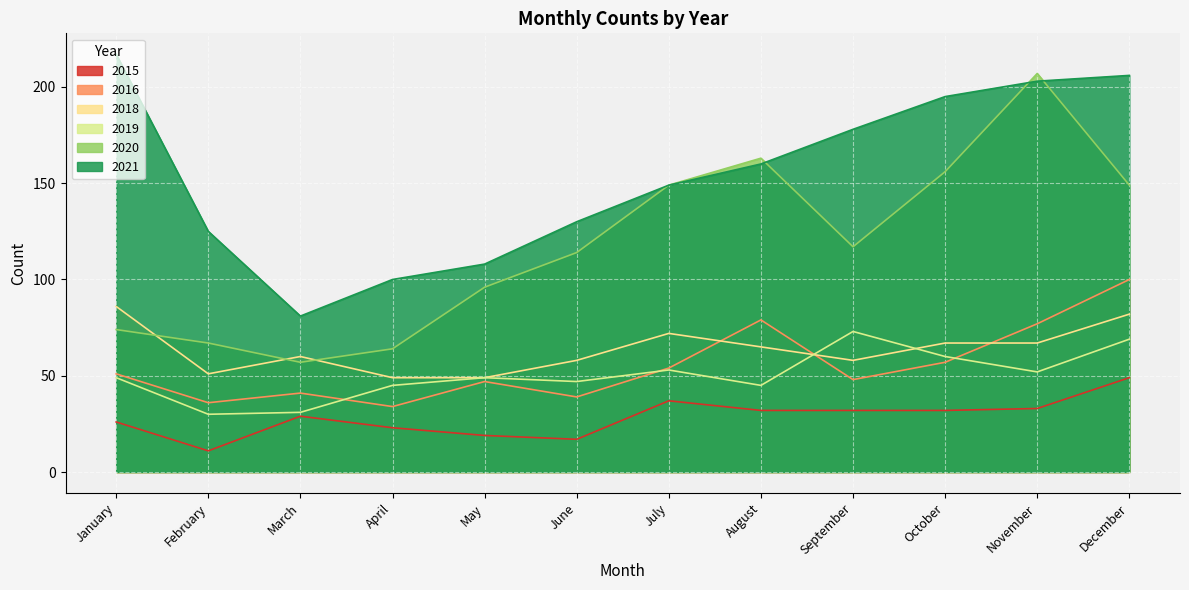

Which has a higher value, January or November?

November